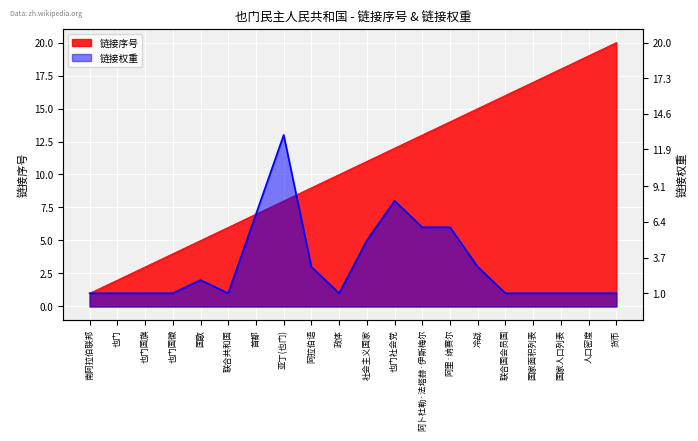

The 链接权重 series shows 2 at 南阿拉伯联邦. True or false?

False